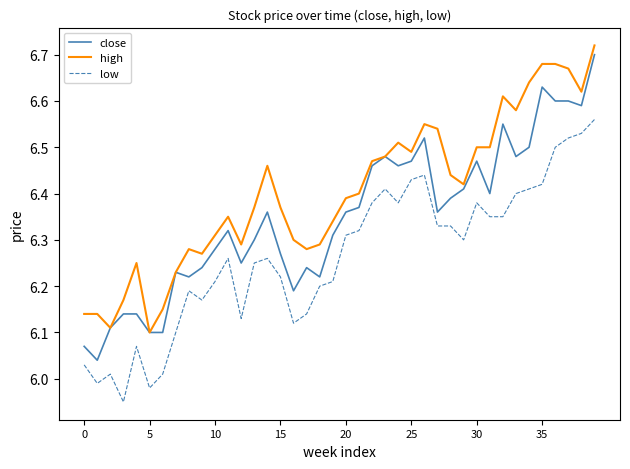

List the series in order of their overall mean, lowest first.

low, close, high